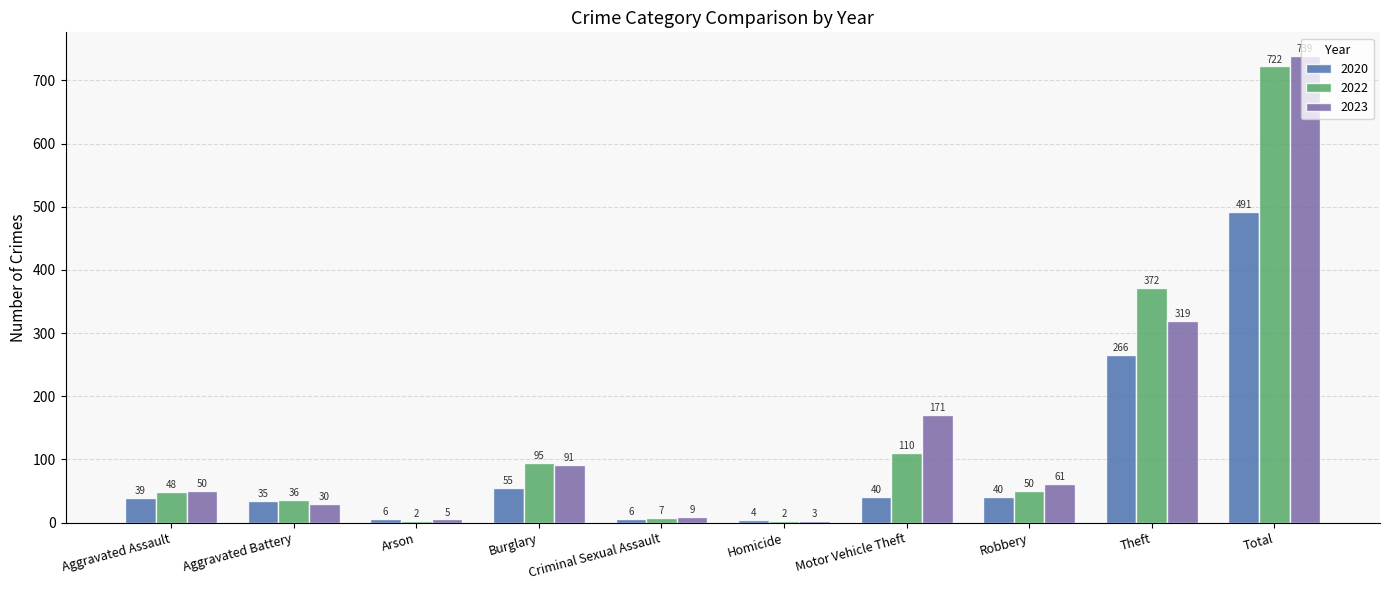

What is the difference between the 2022 values at Total and Theft?

350